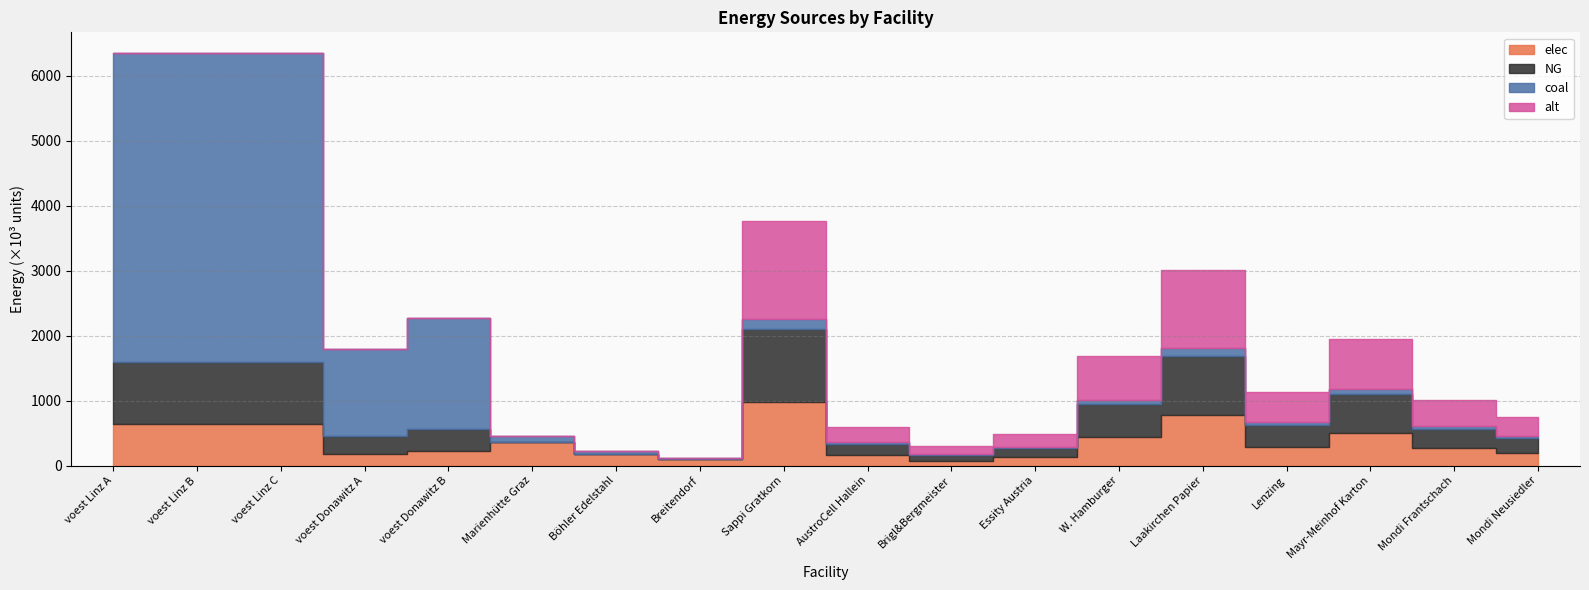

How many data points does each series have?

18